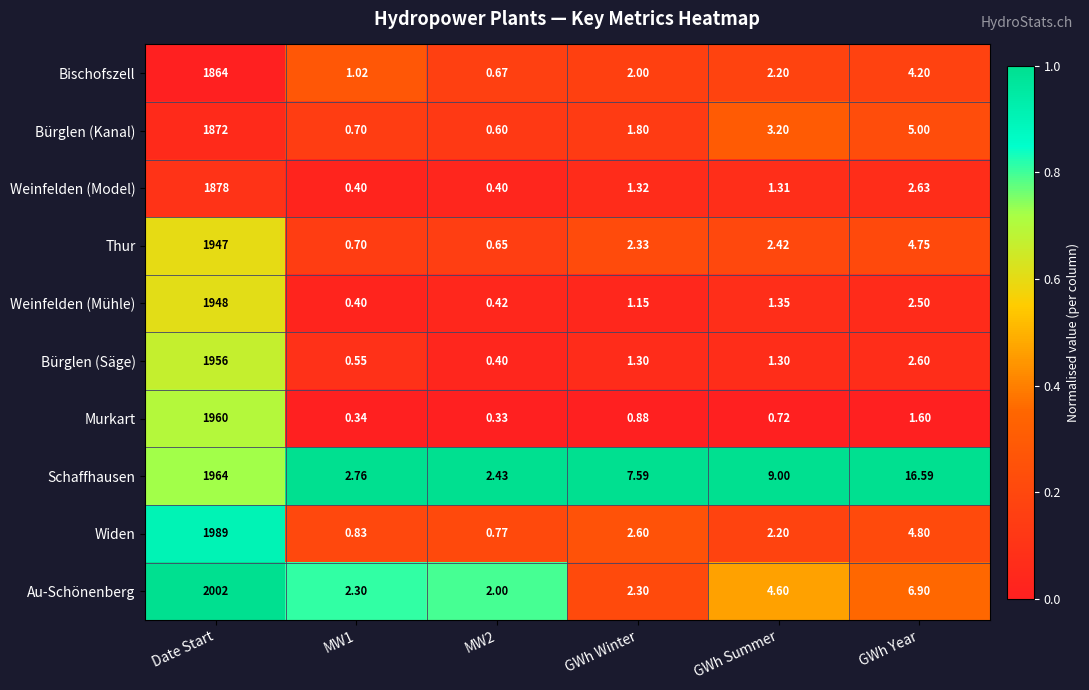

Which label corresponds to the largest value in the chart?

Date Start